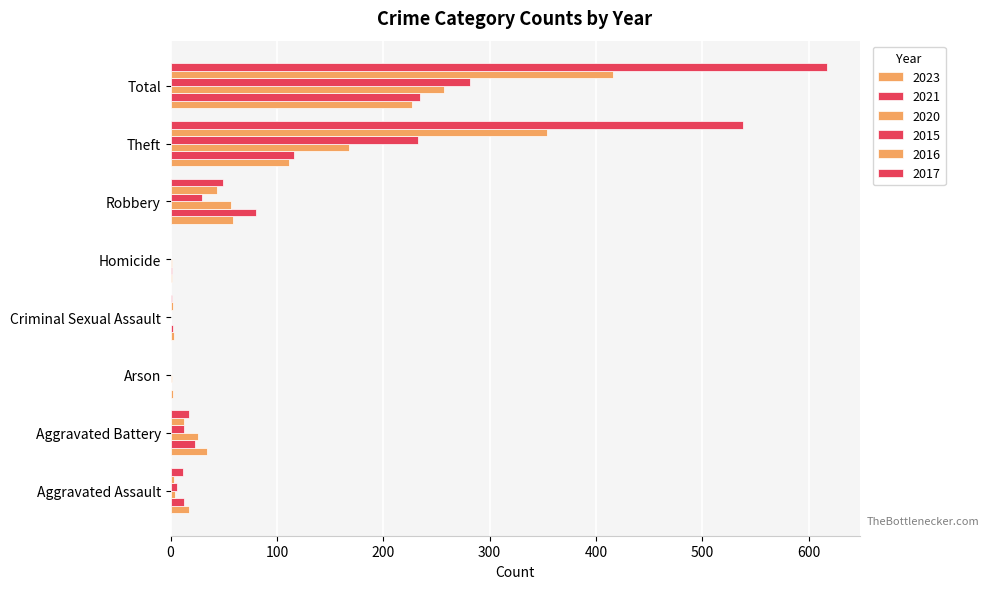

How many data points does each series have?

8